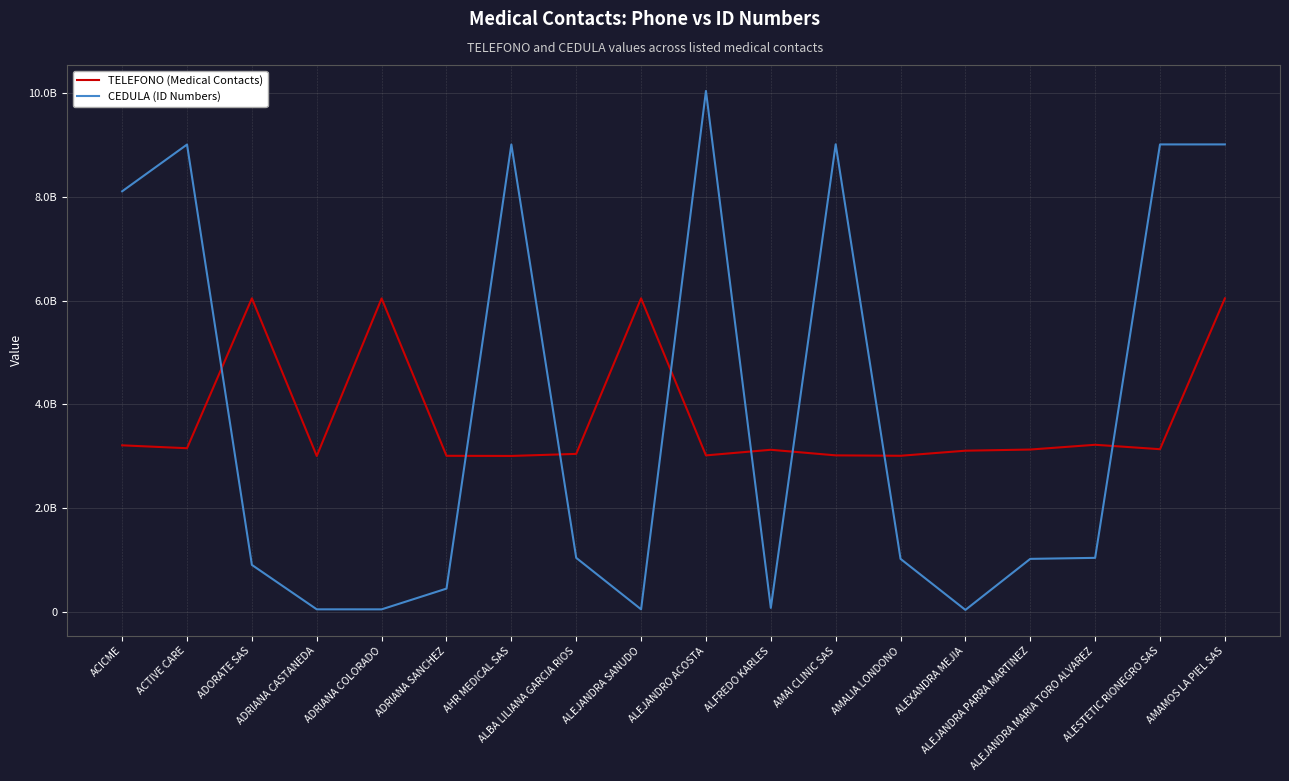

True or false: TELEFONO (Medical Contacts) has a value of 3208065201 at ACICME.

True